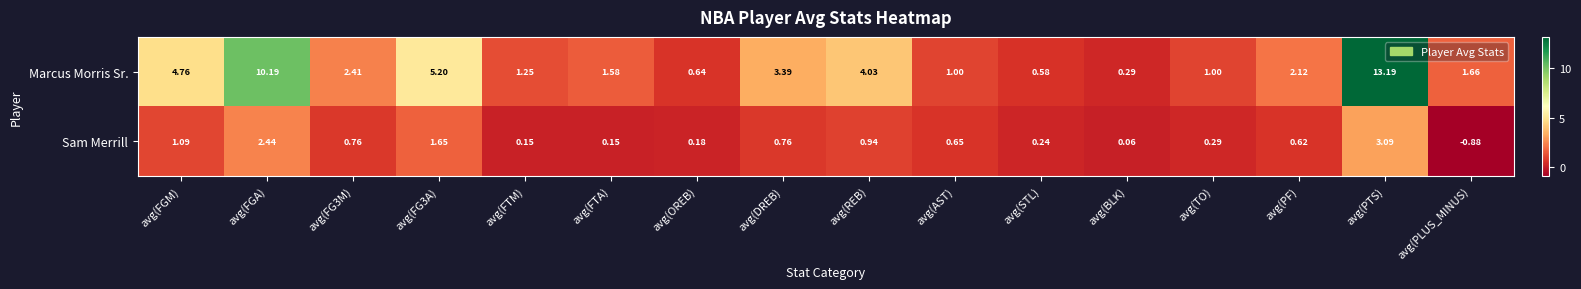

Rank the series at avg(FGA) from highest to lowest value.

Marcus Morris Sr., Sam Merrill